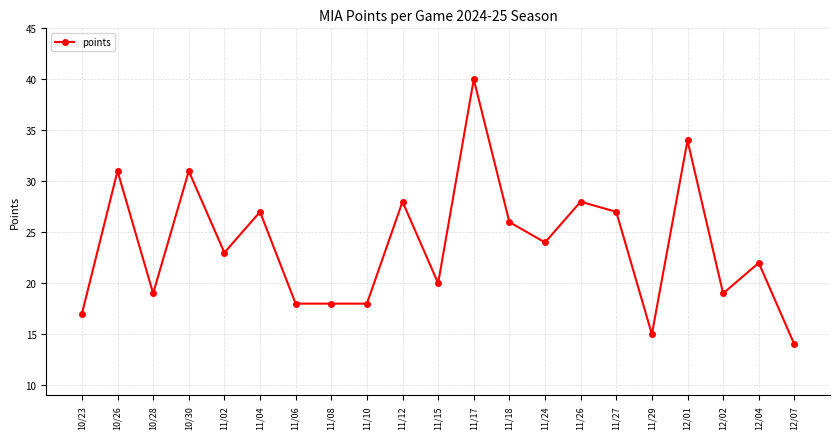

True or false: the data shows 36 at 11/12.

False